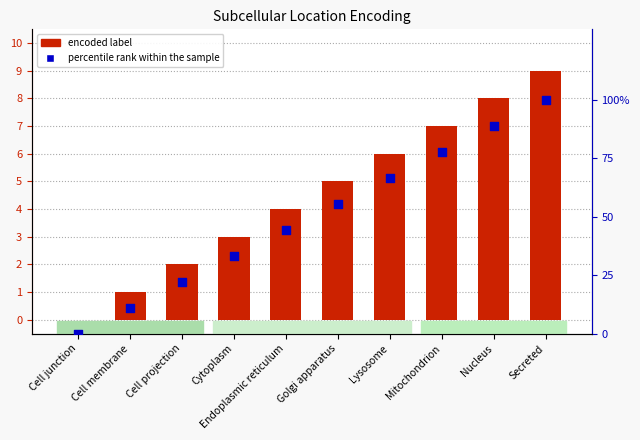

Which series contains the lowest Y value?

encoded label